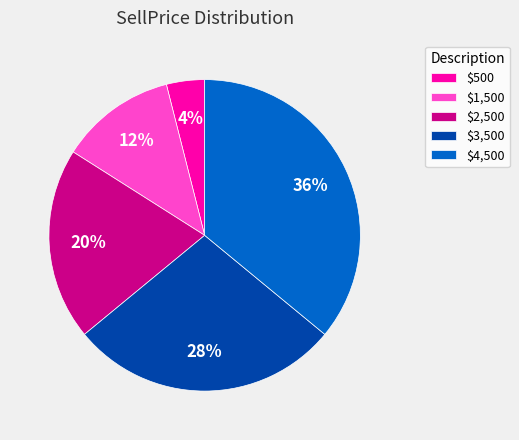

Which category has the smallest portion of the pie?

$500